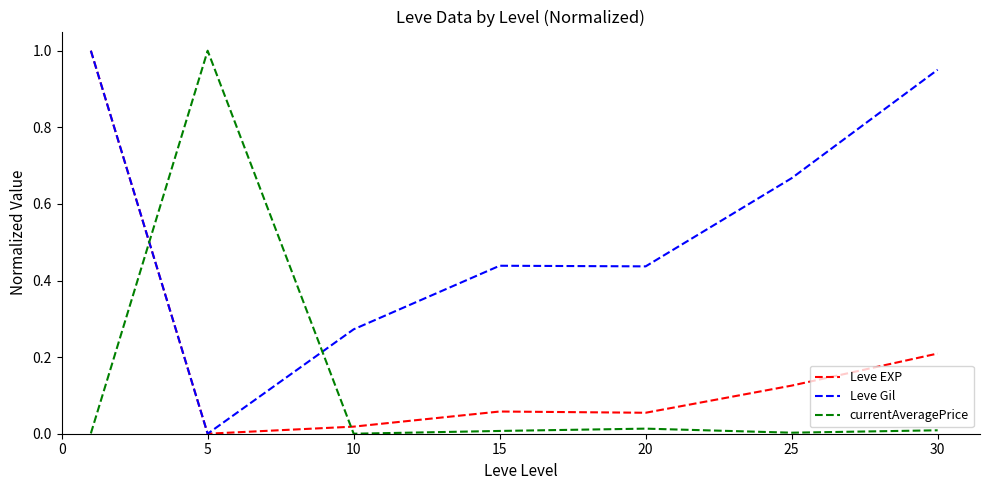

True or false: Leve Gil and currentAveragePrice cross at least once.

True